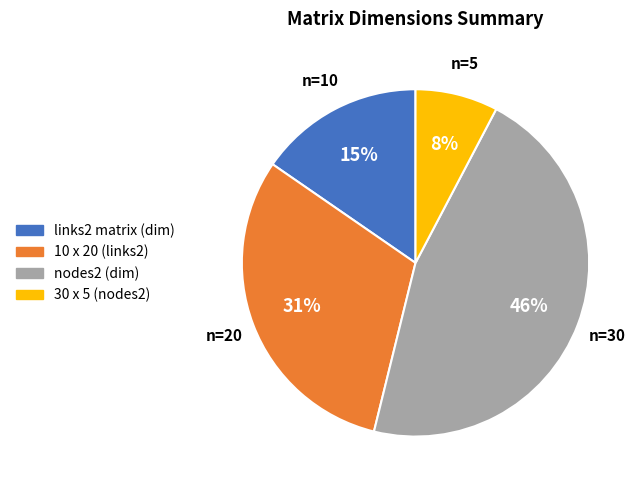

To the nearest percent, what is the difference between the largest and smallest slice percentages?

38%